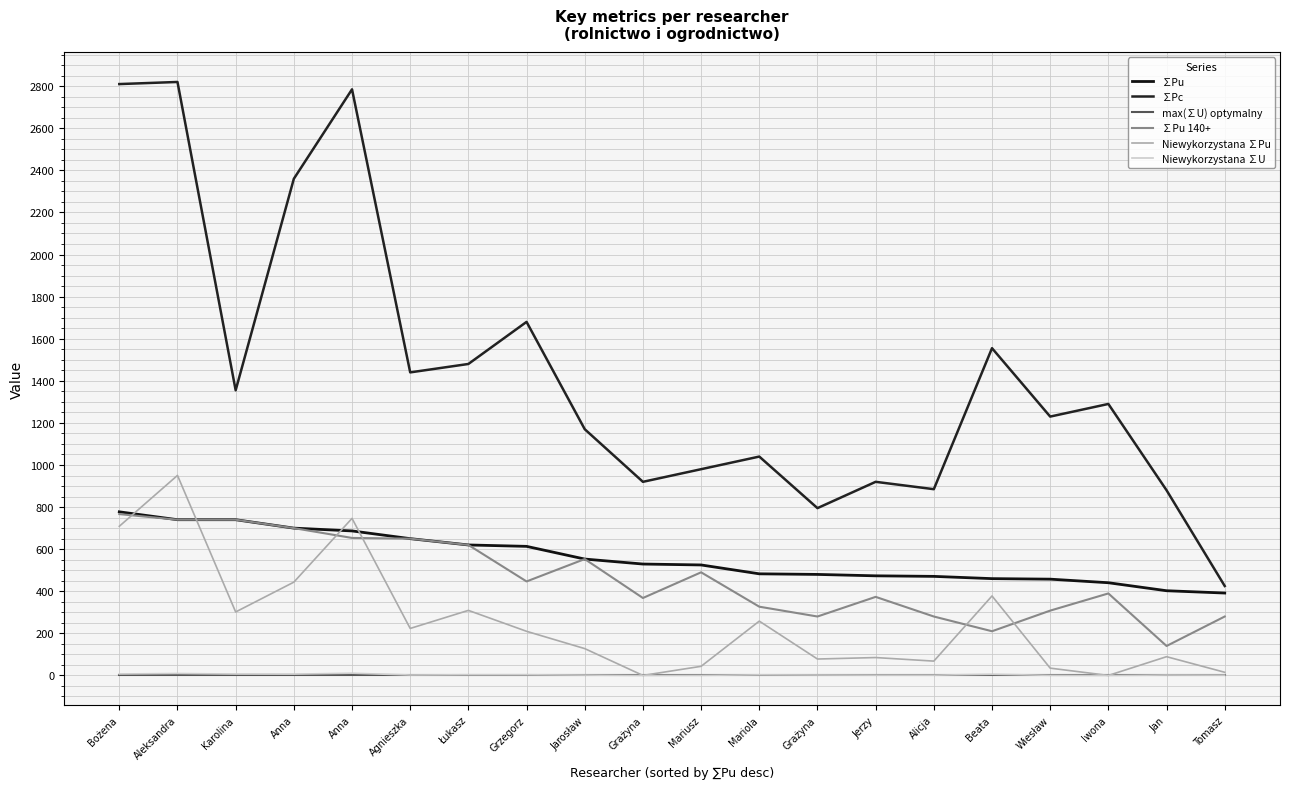

What is the difference between the maximum and second lowest values in the ∑Pu 140+ series?

556.7